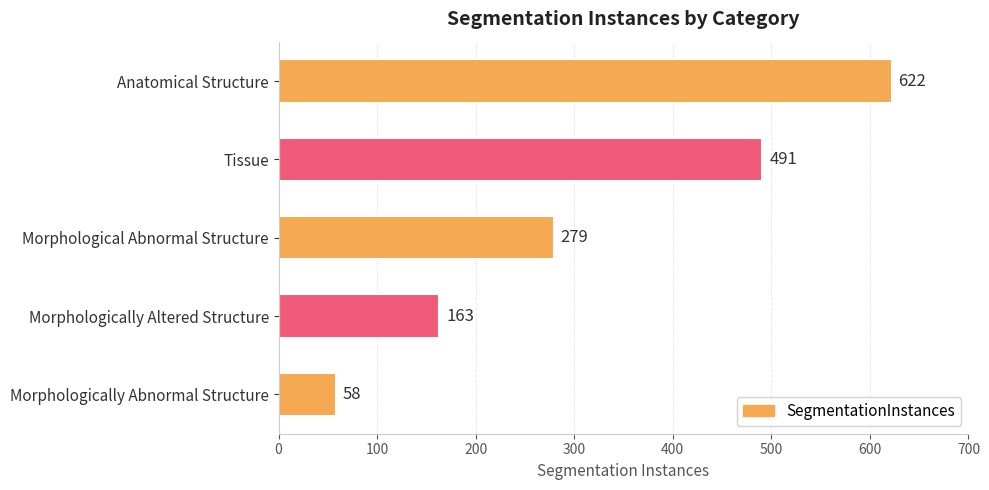

Approximately how many times larger is the value at Morphological Abnormal Structure compared to Anatomical Structure?

0.4